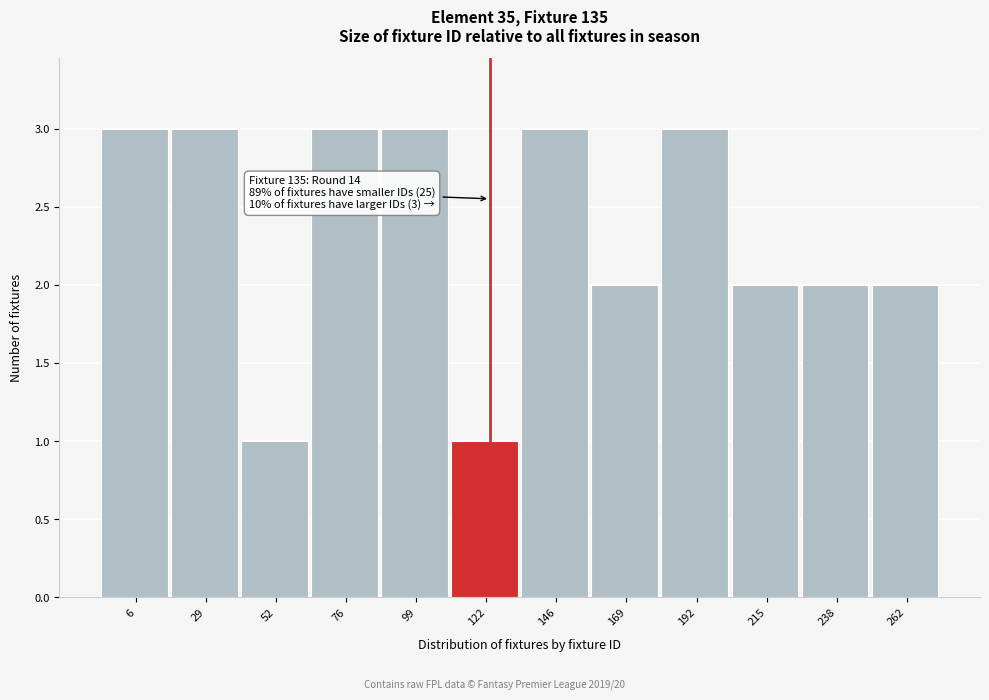

Reading left to right, list all the values displayed in this chart.

3	3	1	3	3	1	3	2	3	2	2	2